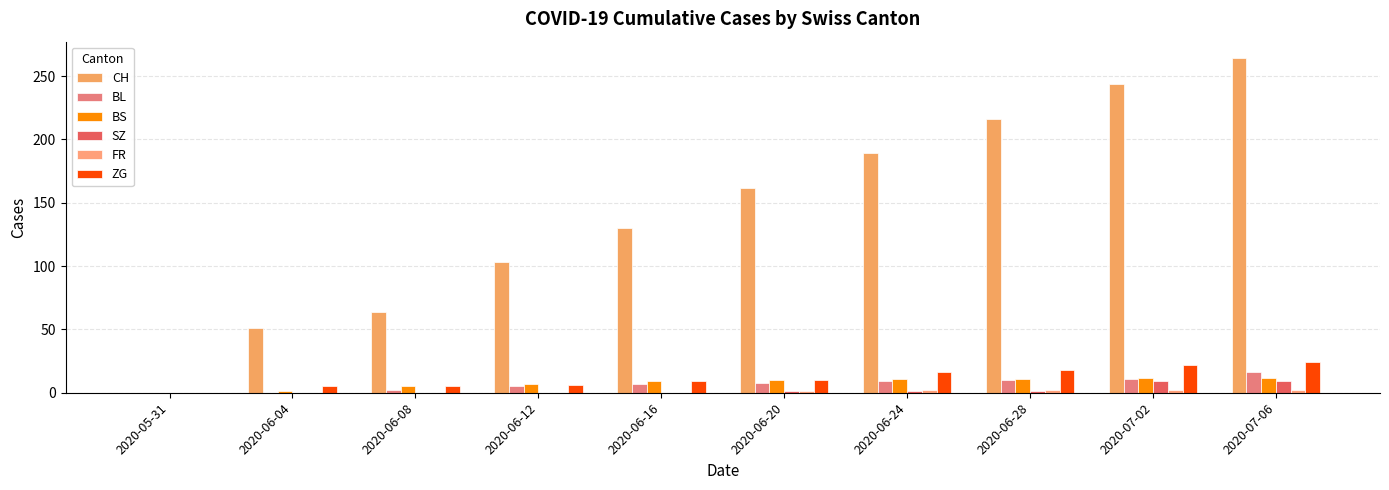

What is the highest value of the SZ series?

9